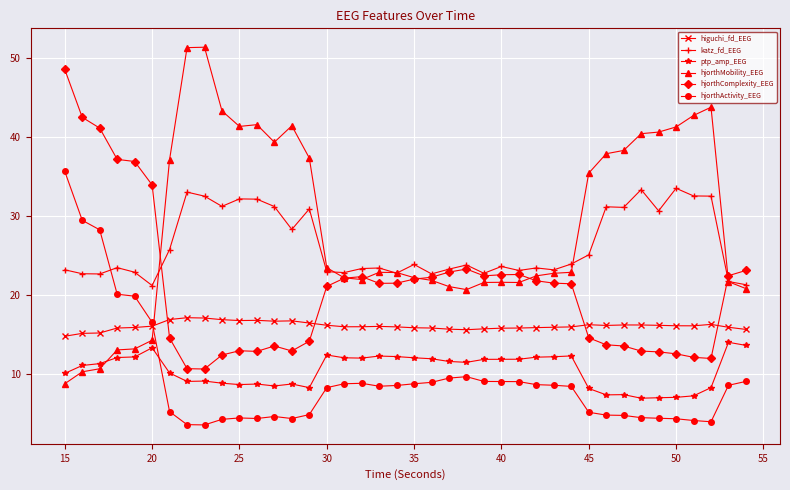

What is the value of the ptp_amp_EEG point at the 7th from the left?

10.1